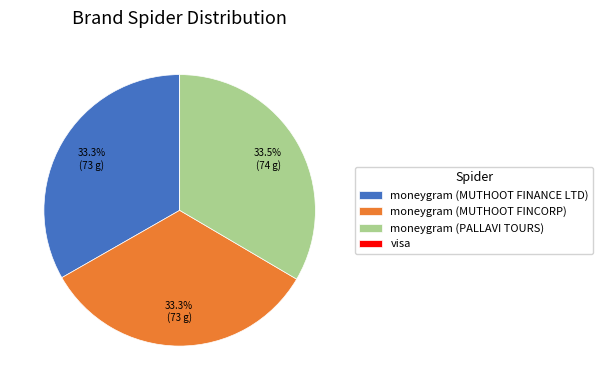

True or false: moneygram (MUTHOOT FINCORP) accounts for 33% of the total.

True